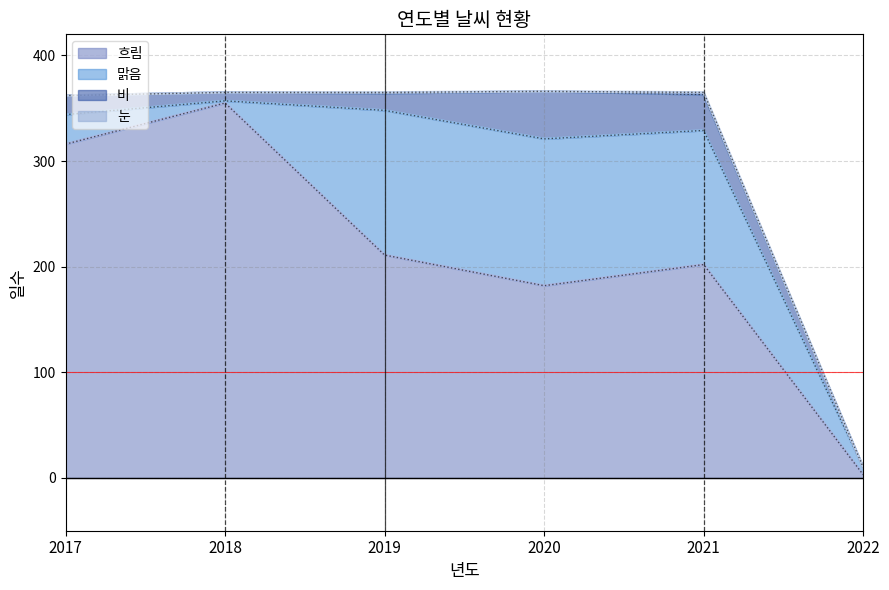

How many interior local valleys does the 맑음 series have?

1